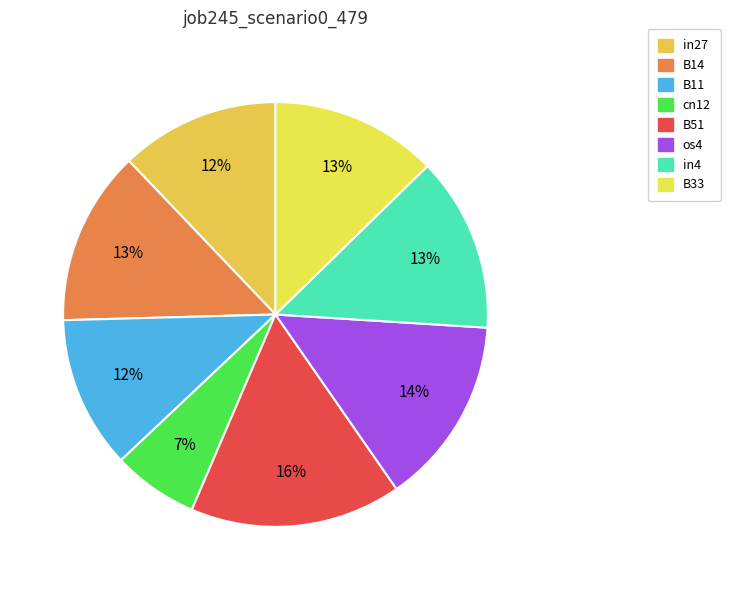

Does B14 represent more than half of the total?

No